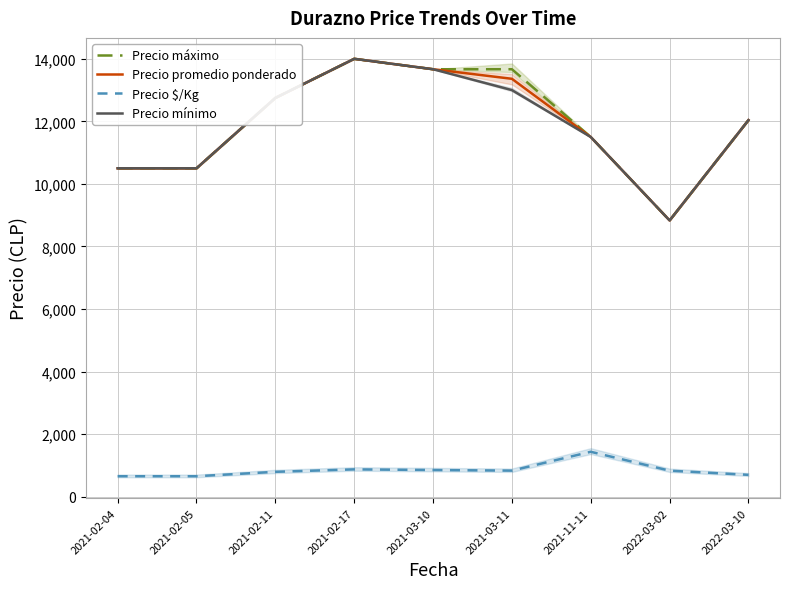

The Precio promedio ponderado series shows 12040.0 at 2022-03-10. True or false?

True